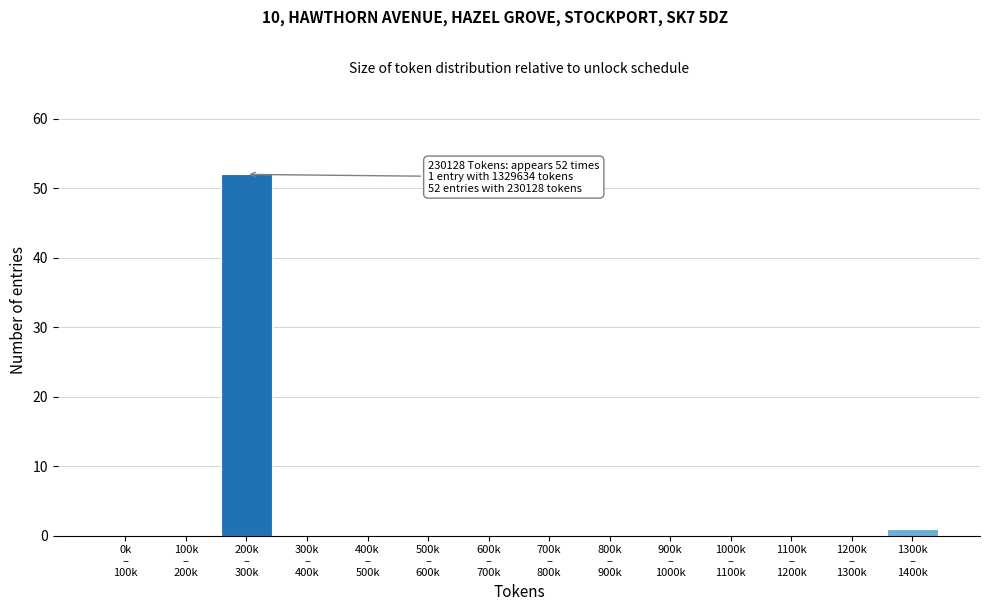

How many categories are shown in the chart?

14